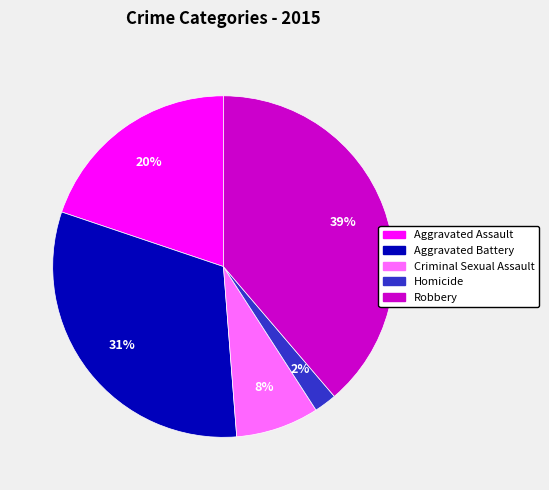

Is it true that Homicide is 10% of the pie?

False